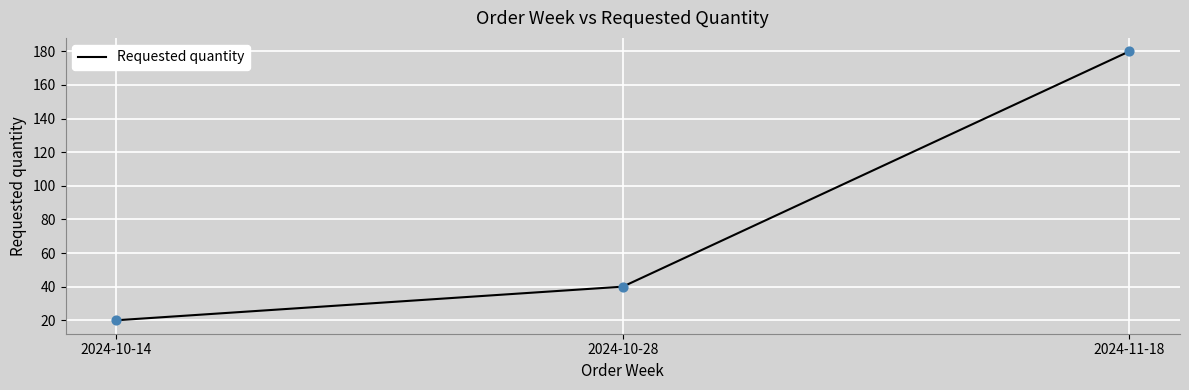

Approximately how many times larger is the value at 2024-10-28 compared to 2024-11-18?

0.2